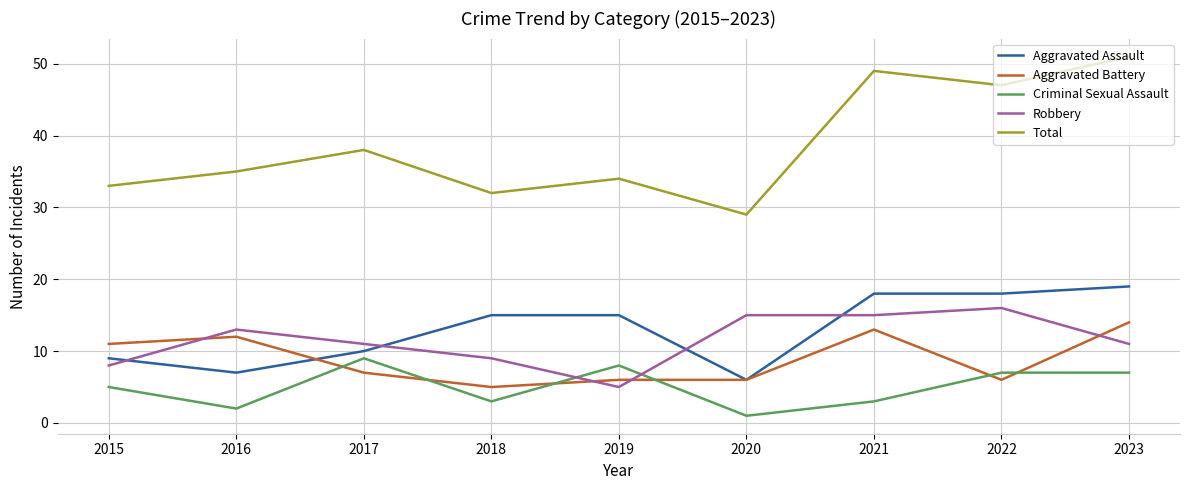

At which label is Criminal Sexual Assault closest to 5?

2015